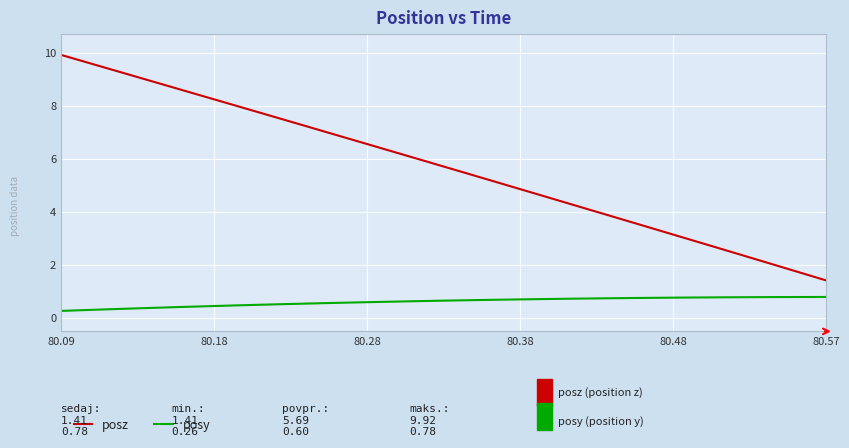

What is the difference between the maximum and minimum values in the posy series?

0.5